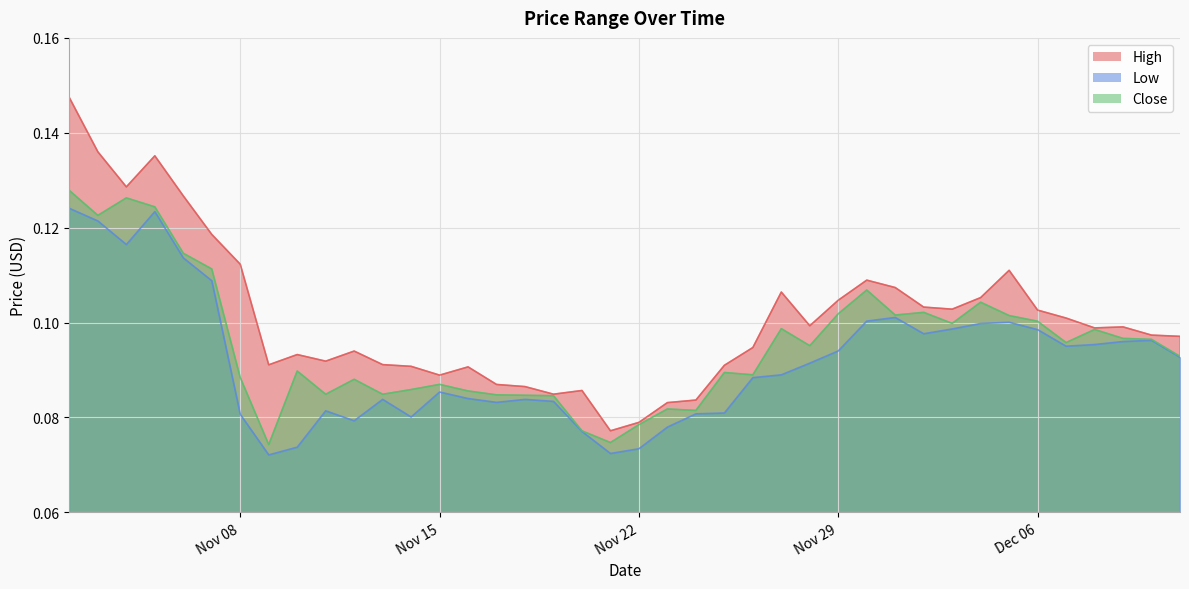

In High, how many points are lower than both neighbors (excluding endpoints)?

9